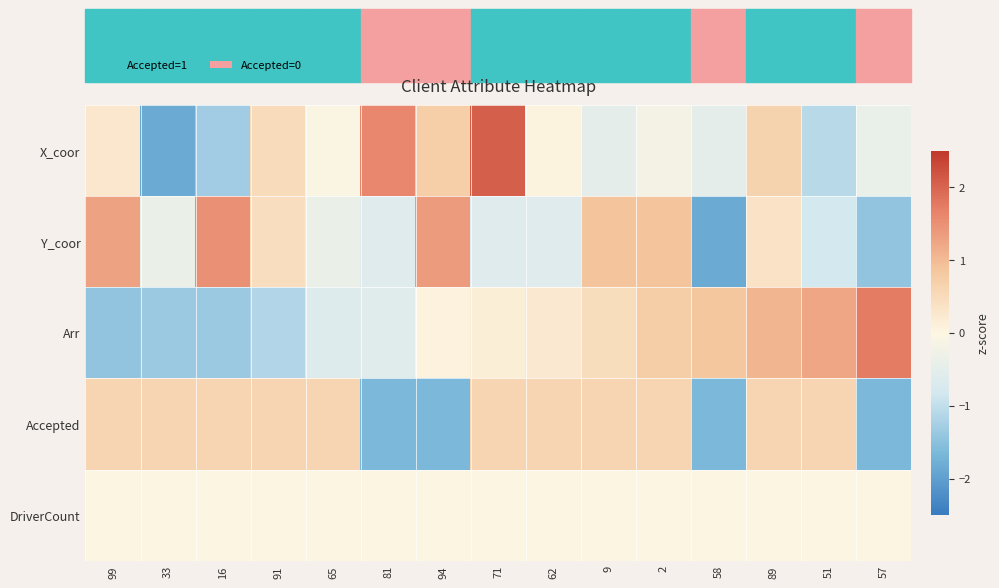

What is the minimum value shown in the chart?

-1.8